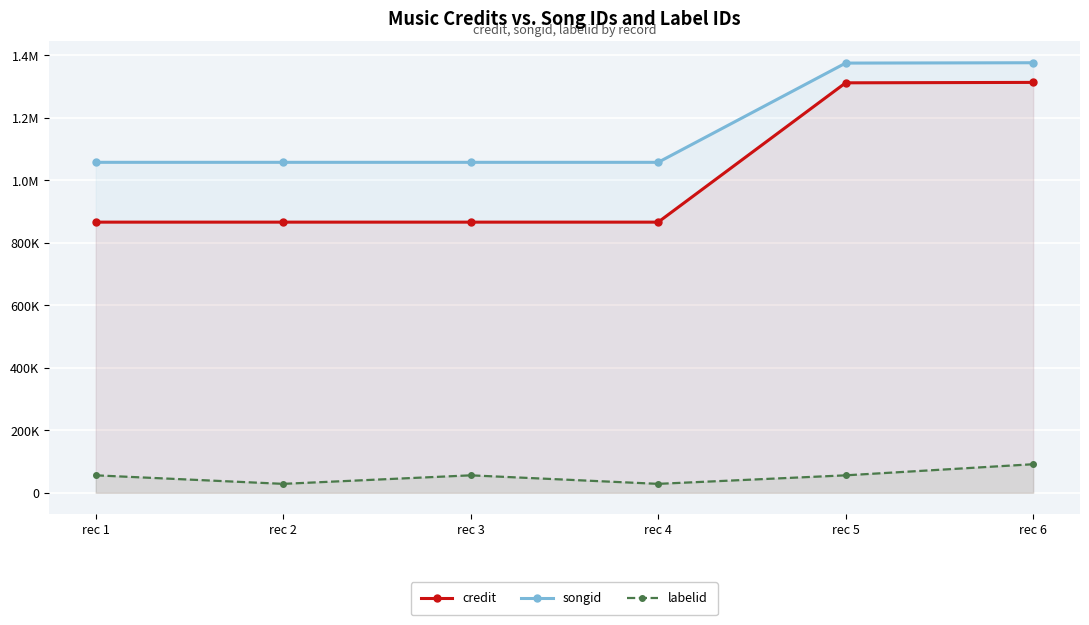

Is it true that songid equals 1057602 at rec 1?

True